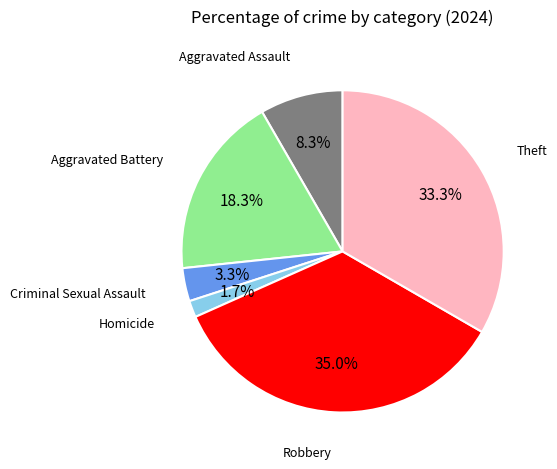

Is there any slice that represents more than half of the pie?

No